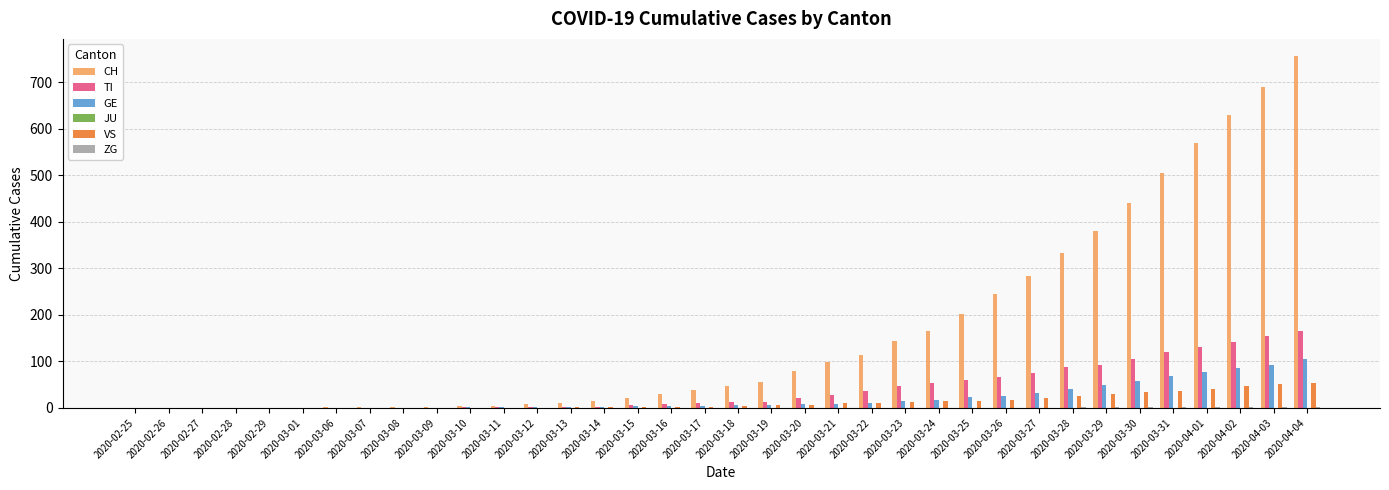

Is it true that CH equals 334 at 2020-03-28?

True